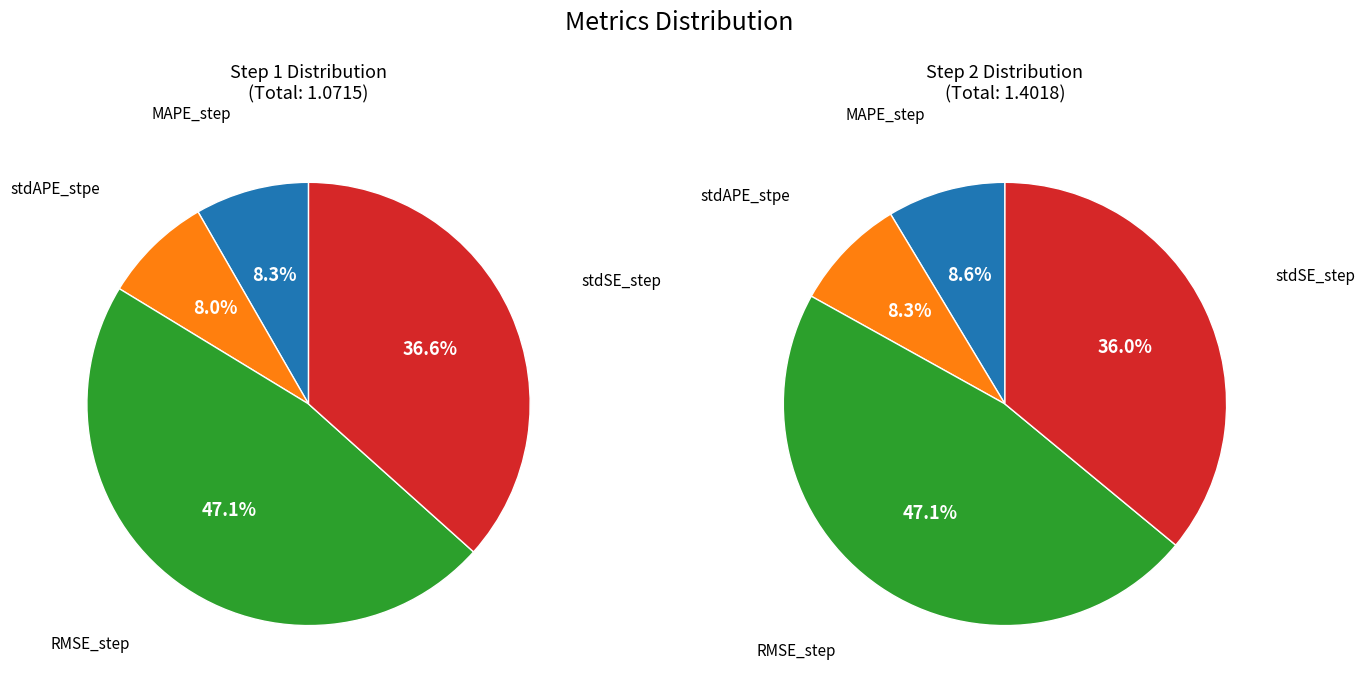

True or false: 3 accounts for 27% of the total.

False